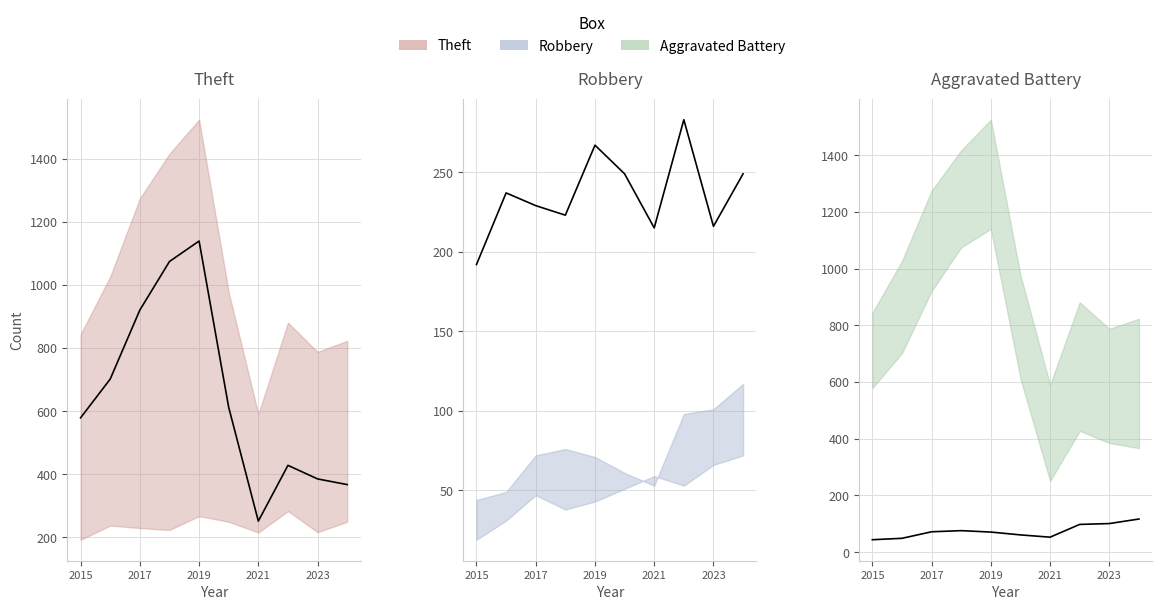

What is the sum of all Theft line values?

6460